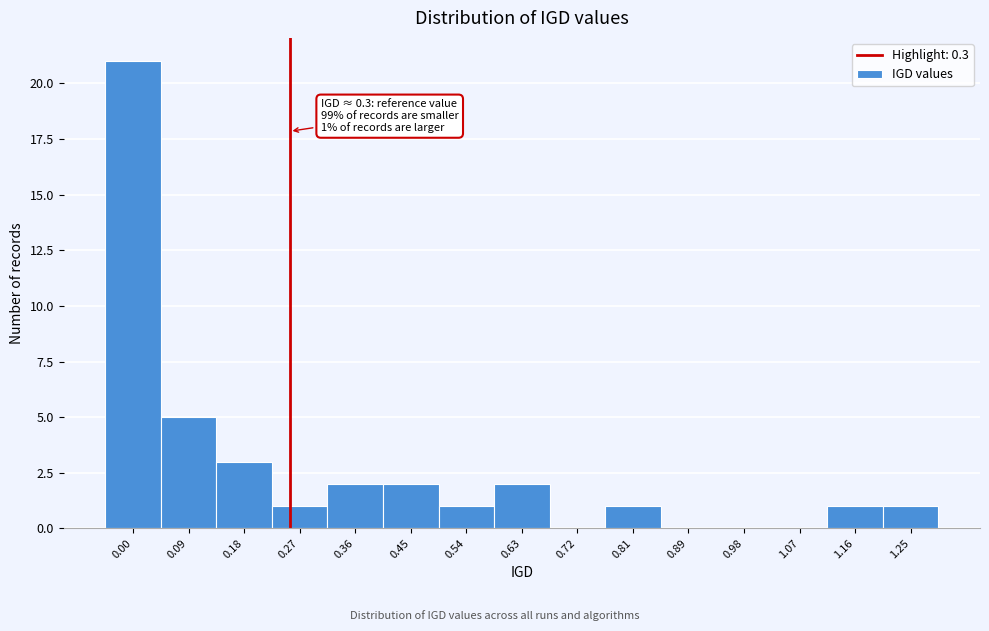

Reading right to left, extract all data points from this chart.

1.25=1	1.16=1	1.07=0	0.98=0	0.89=0	0.81=1	0.72=0	0.63=2	0.54=1	0.45=2	0.36=2	0.27=1	0.18=3	0.09=5	0.00=21